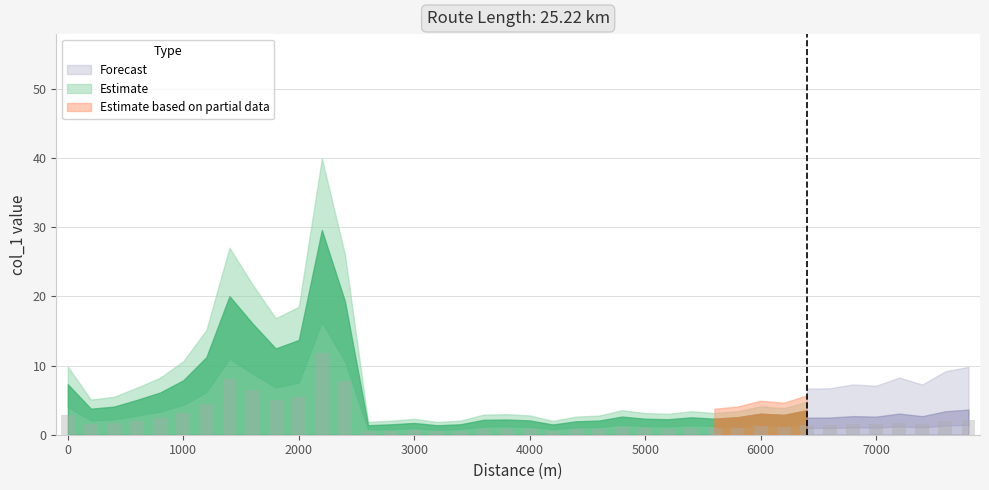

Count the number of categories in the chart.

40